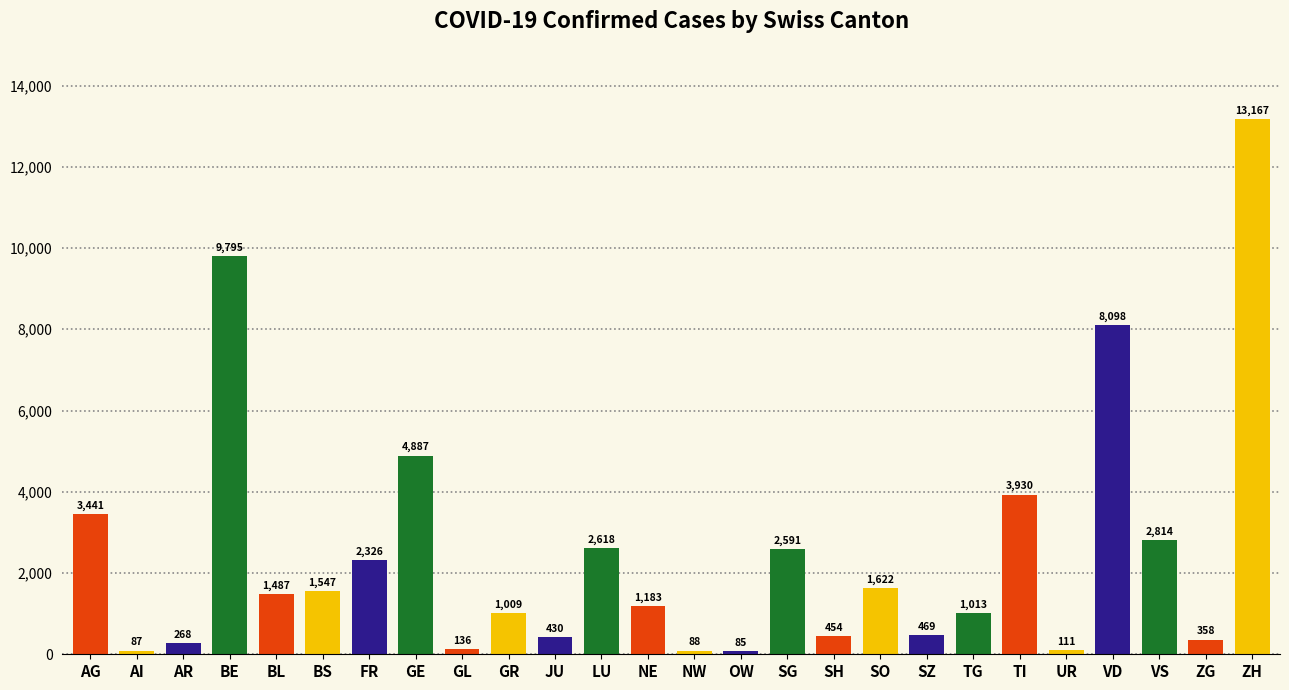

What is the smallest value displayed?

85